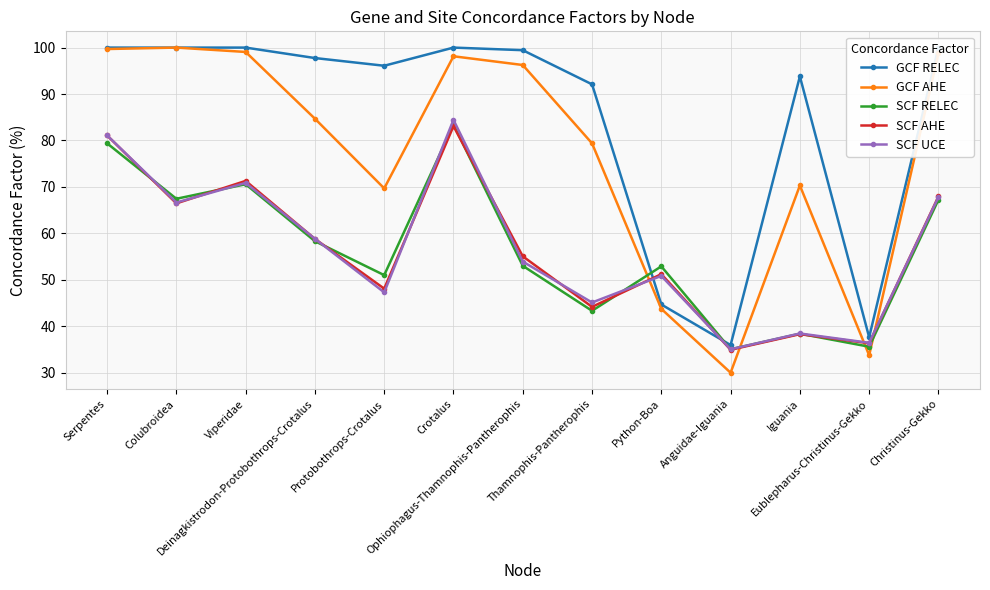

Reading left to right, extract all data points from this chart.

GCF RELEC: 100.0	100.0	100.0	97.8	96.1	100.0	99.4	92.1	44.7	36.0	93.8	37.6	100.0
GCF AHE: 99.7	100.0	99.1	84.7	69.7	98.1	96.2	79.4	43.8	30.0	70.3	33.8	98.8
SCF RELEC: 79.4	67.5	70.6	58.3	51.0	83.4	53.0	43.3	52.9	35.0	38.4	35.6	67.2
SCF AHE: 81.1	66.5	71.3	58.8	48.1	83.1	55.1	44.2	51.2	34.9	38.3	36.3	67.9
SCF UCE: 81.1	66.6	70.9	58.8	47.3	84.4	53.9	45.1	50.8	35.0	38.5	36.4	67.8